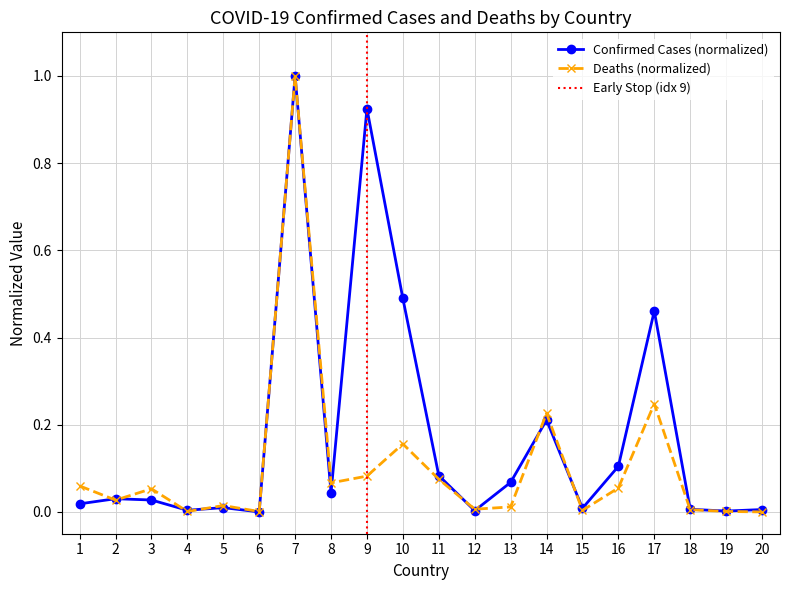

How many series are shown in this chart?

2